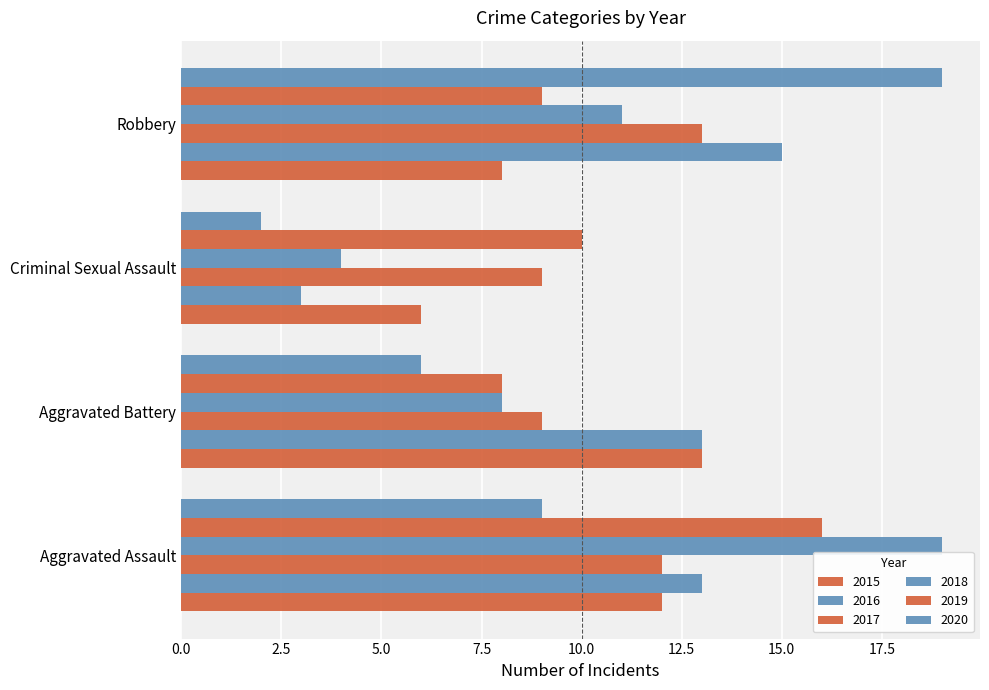

How many values in the 2018 series are below 11?

2